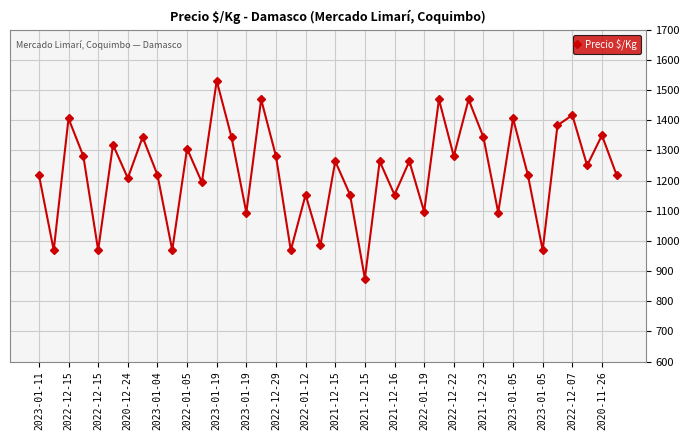

Is this an area chart (filled region under the line)?

No